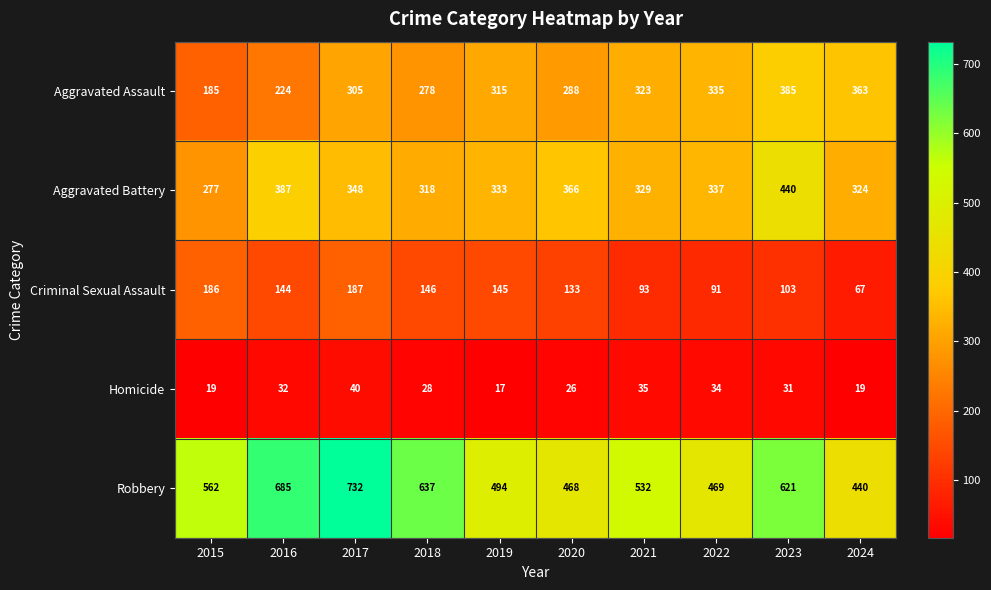

Is it true that Homicide equals 6 at 2018?

False